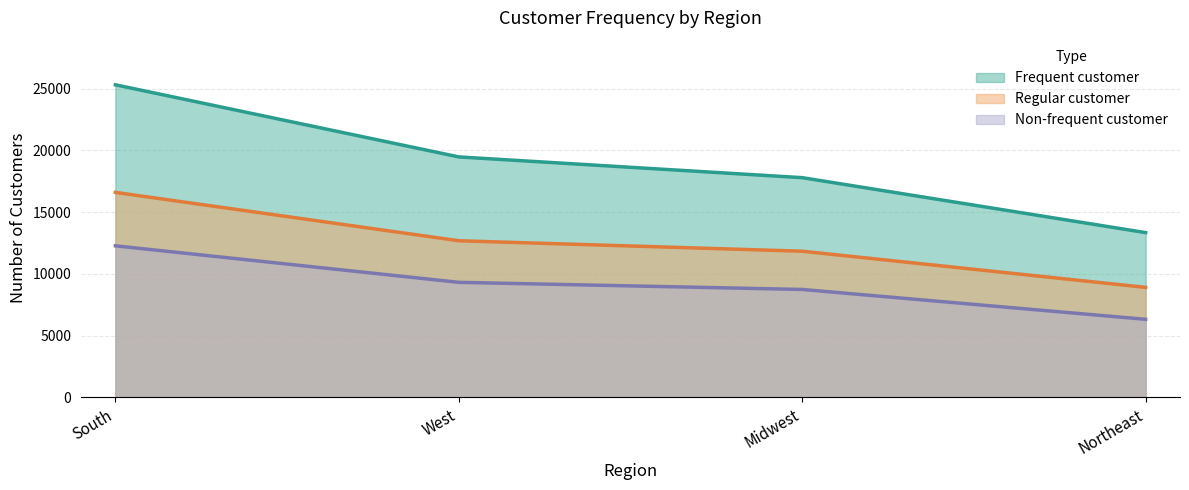

The Non-frequent customer series shows 2856 at West. True or false?

False